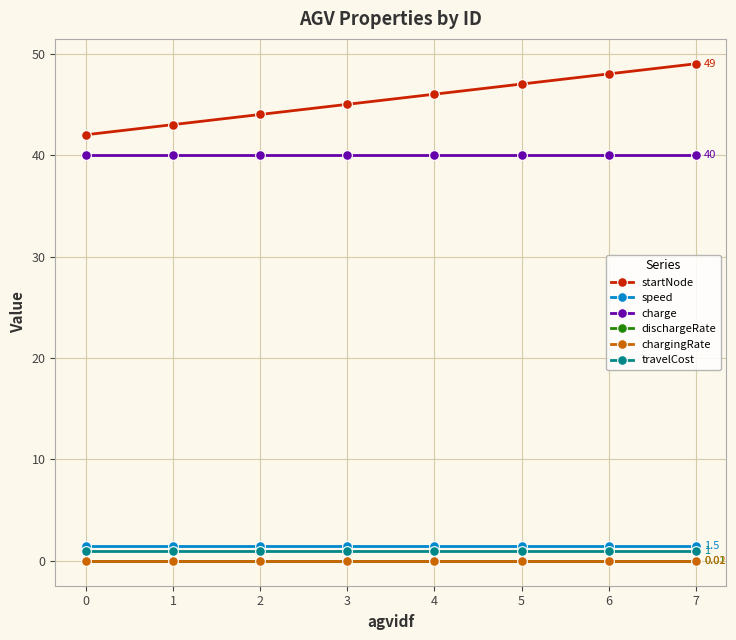

Count the number of data series in this chart.

6